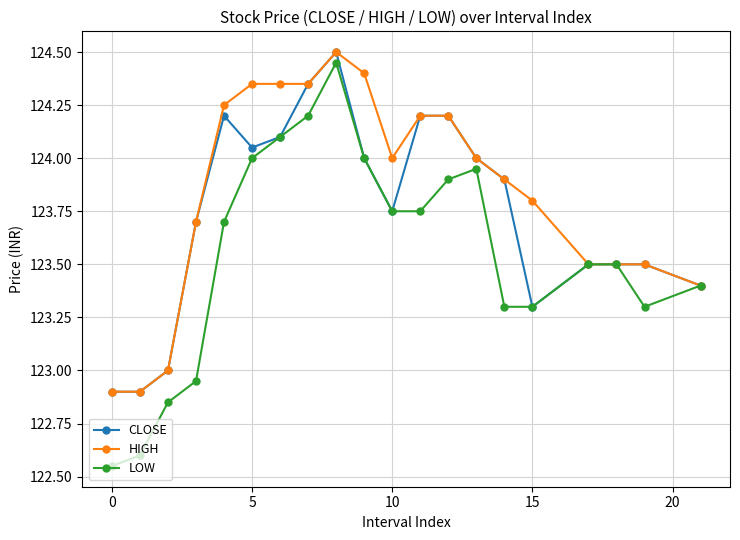

Which series has the largest total across all categories?

HIGH